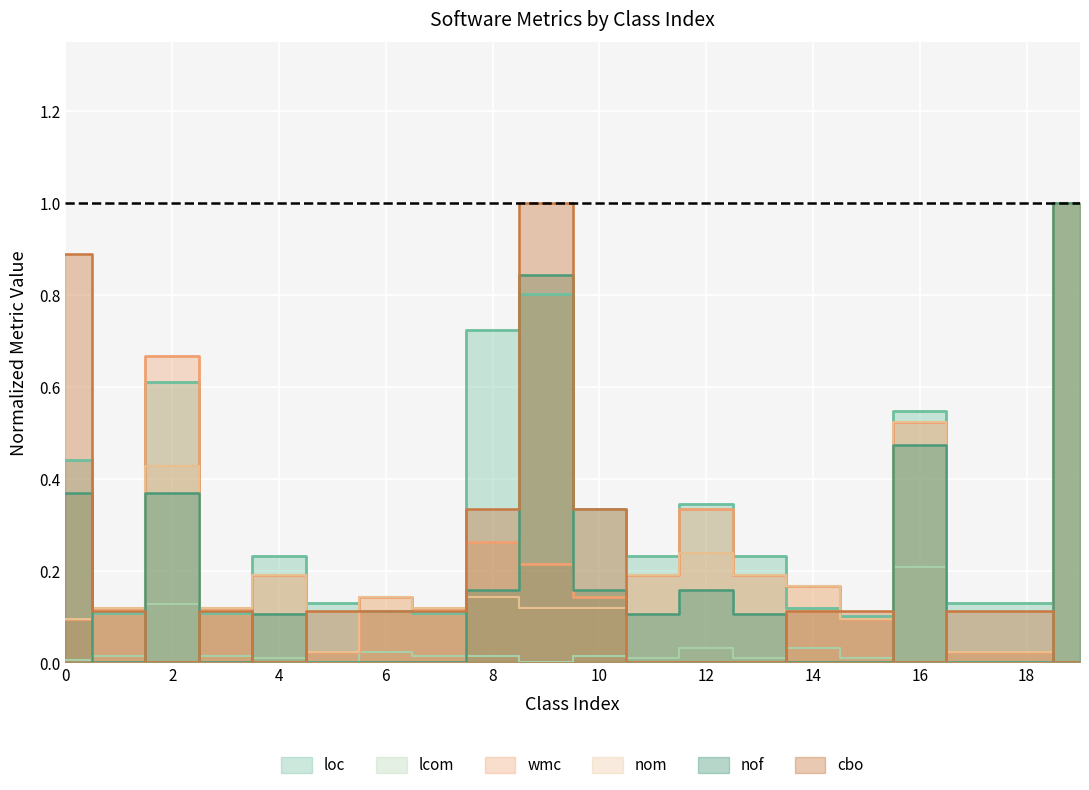

At which category does the chart reach its peak across all series?

19